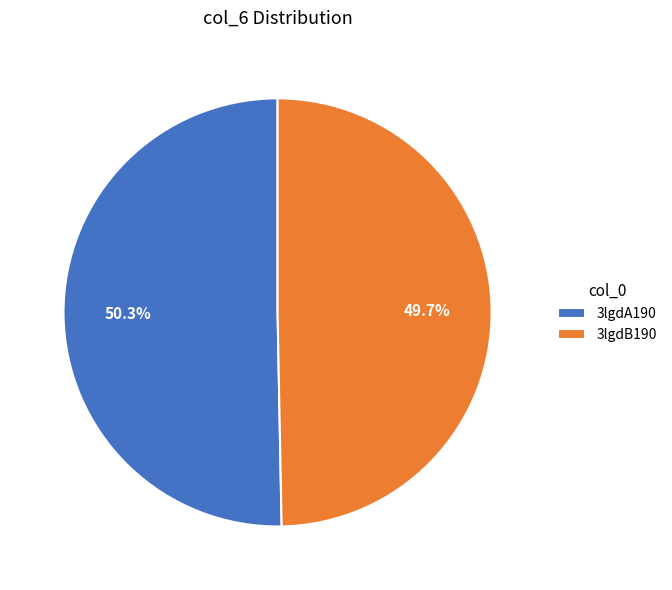

True or false: 3lgdB190 accounts for 37% of the total.

False